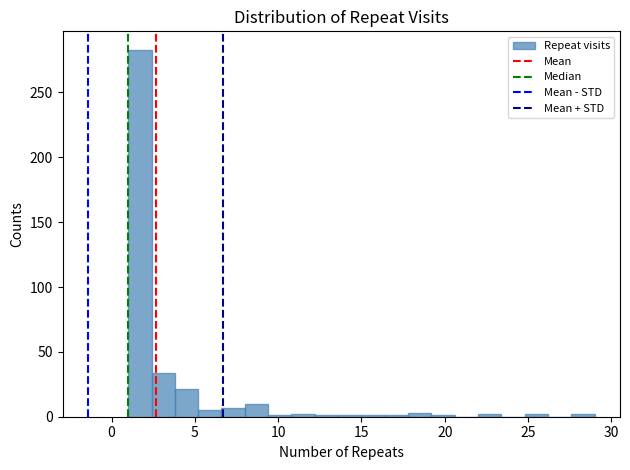

Around what value on the x-axis is the tallest bar? Give the approximate position of its centre, as read against the axis.

1.5